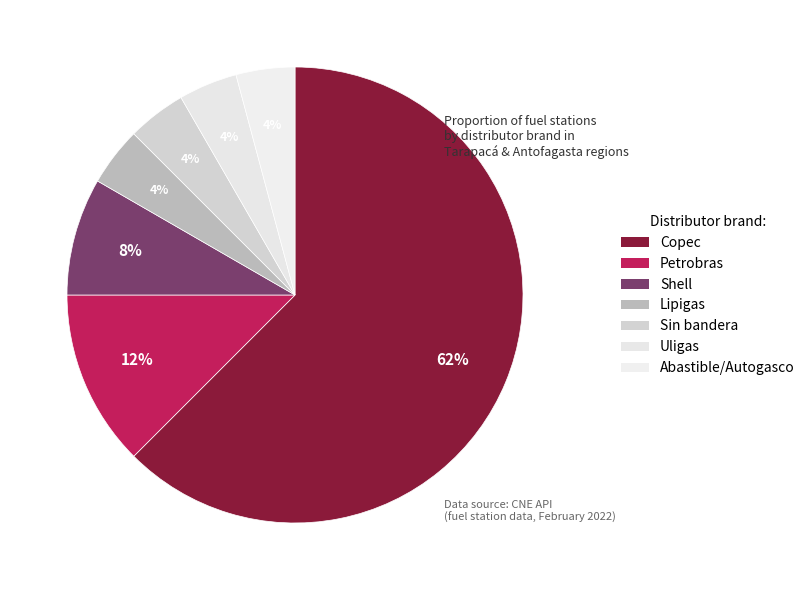

How many slices are in this pie chart?

7